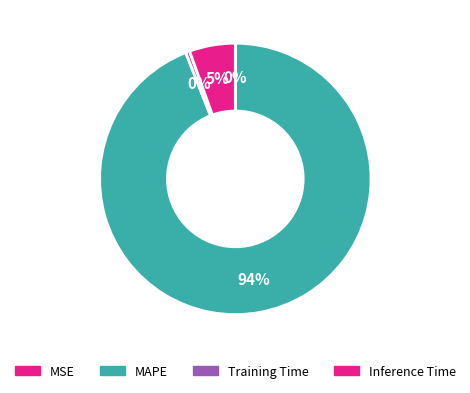

What is the largest slice in the pie chart?

MAPE